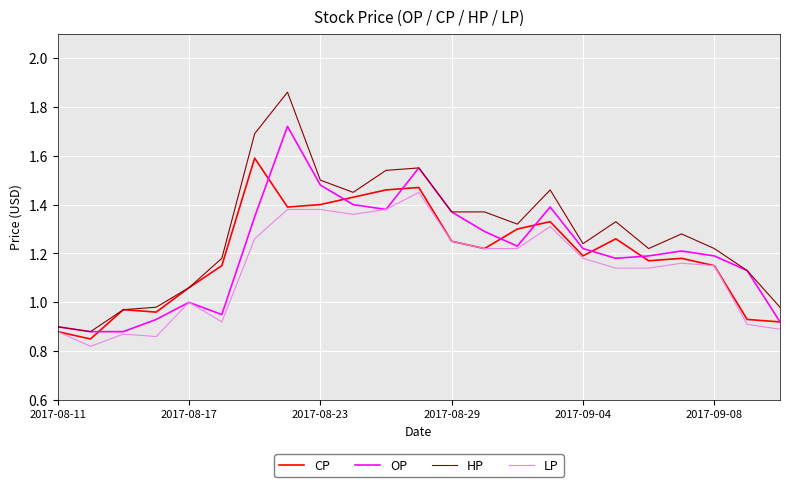

Rank the series by their maximum value, from lowest to highest.

LP, CP, OP, HP